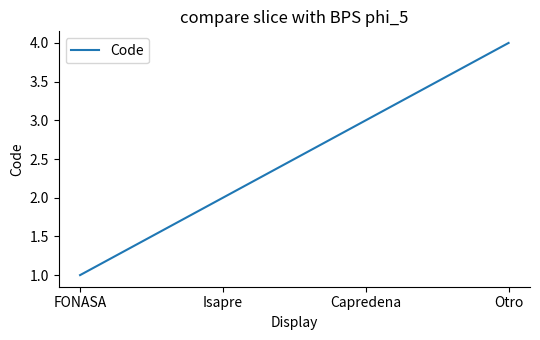

True or false: the data has more than 1 interior local peaks.

False